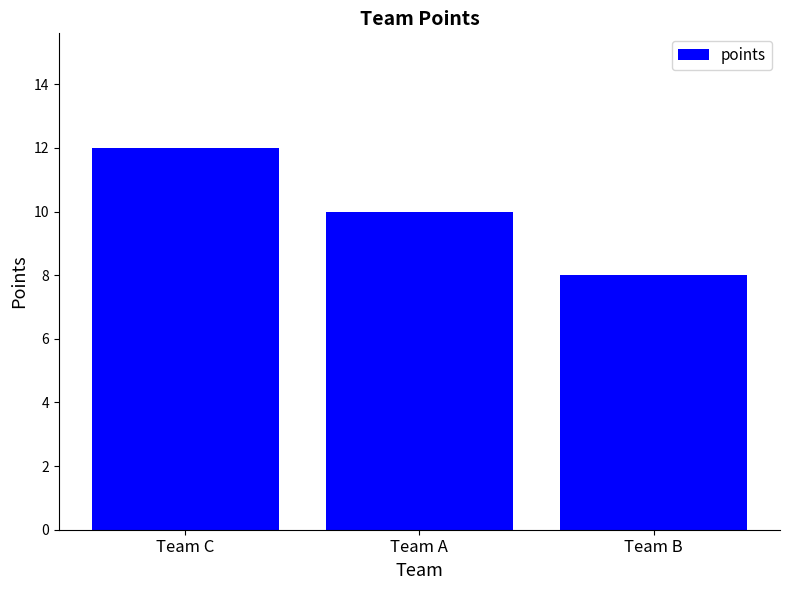

The chart shows a value of 12 at Team C. True or false?

True